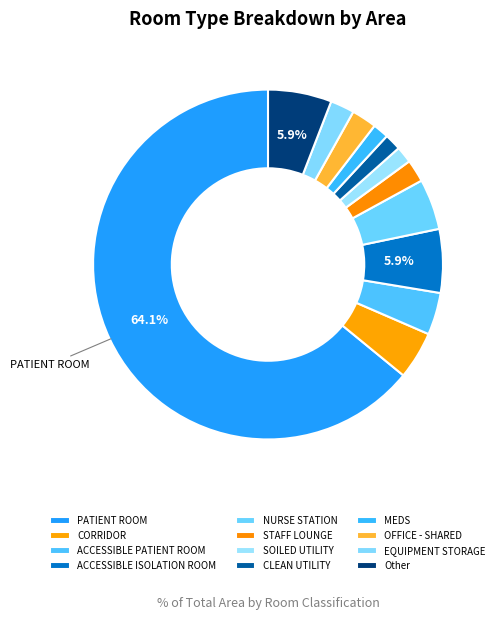

How many slices are in this pie chart?

12